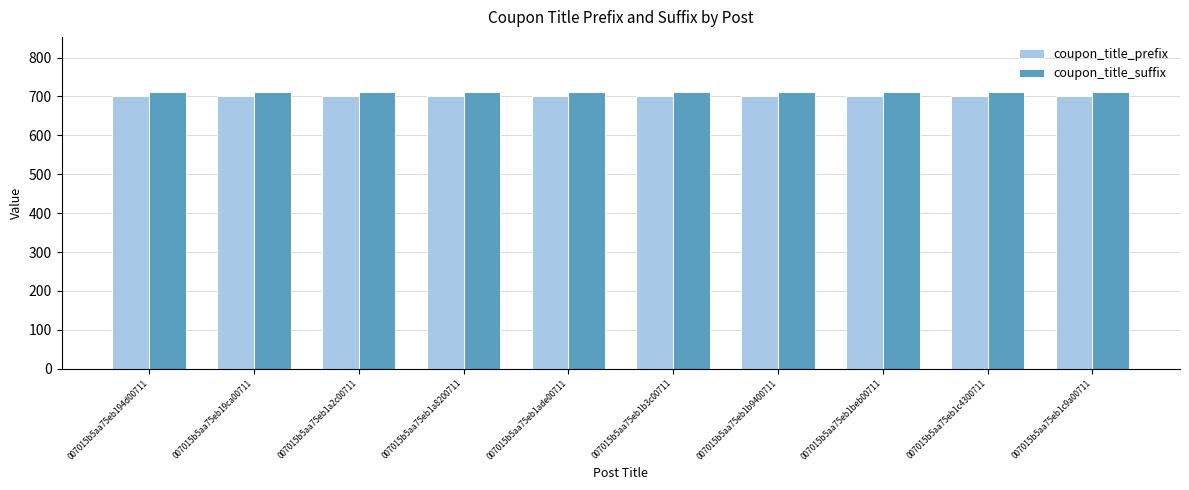

What is the maximum value shown in the chart?

711